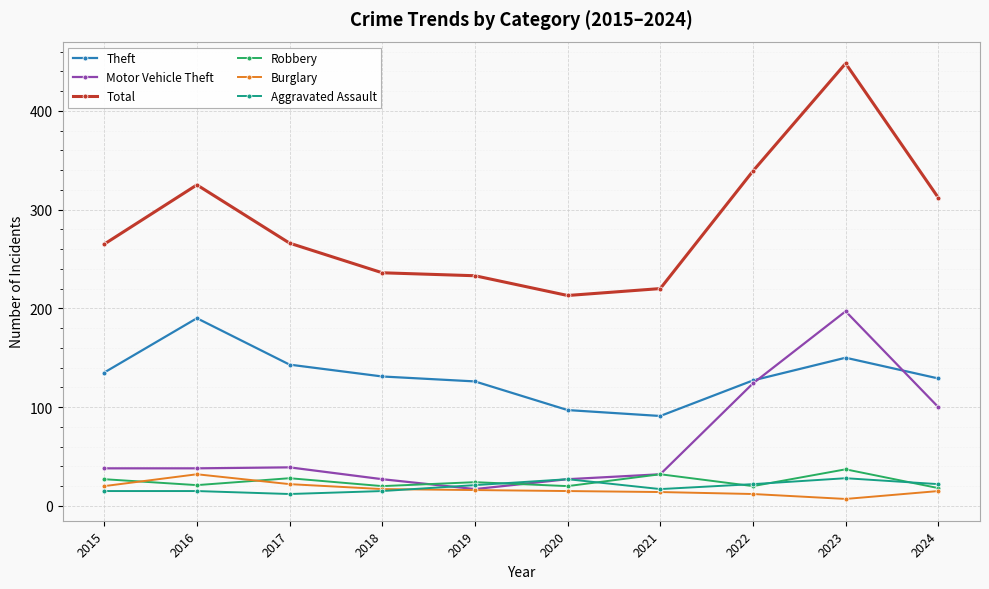

Which category has the highest value in the Motor Vehicle Theft series?

2023